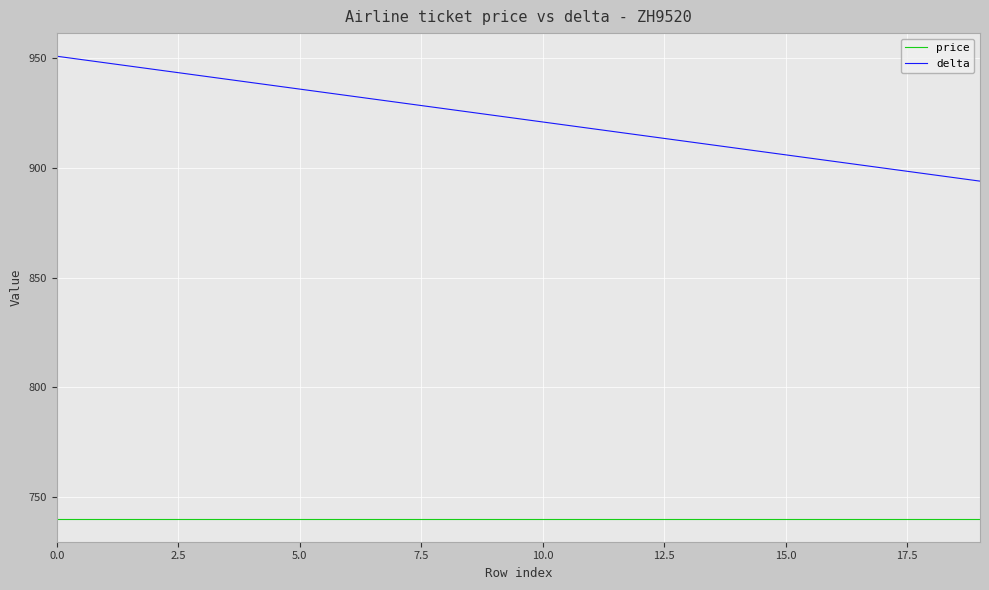

What are all the series names shown in the legend?

price, delta